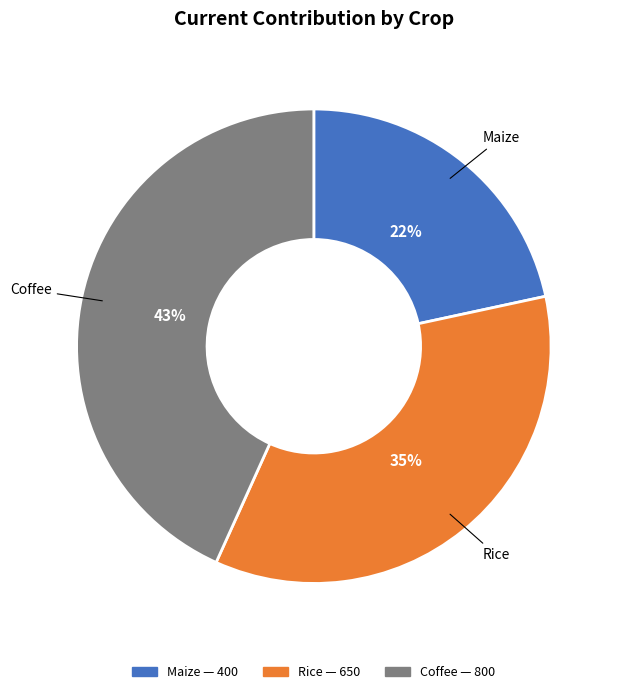

To the nearest percent, what is the average slice percentage?

33%